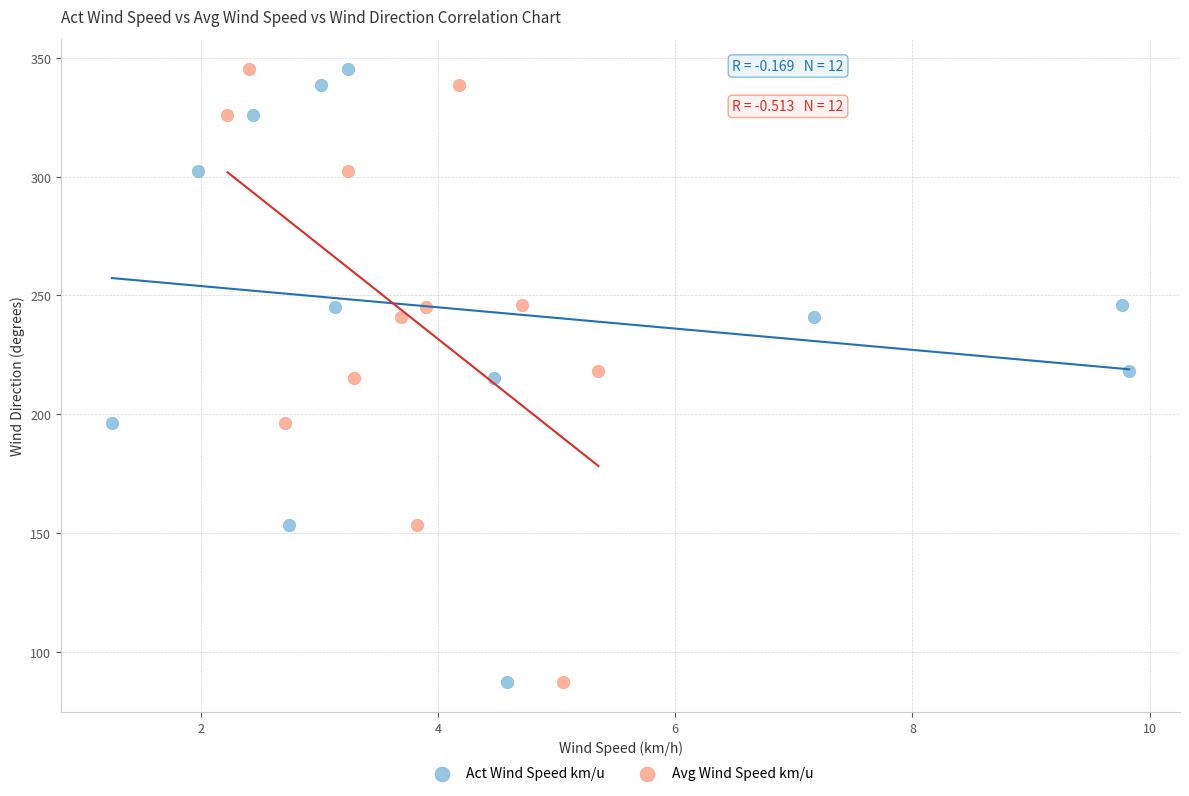

What are all the series names shown in the legend?

Act Wind Speed km/u, Avg Wind Speed km/u